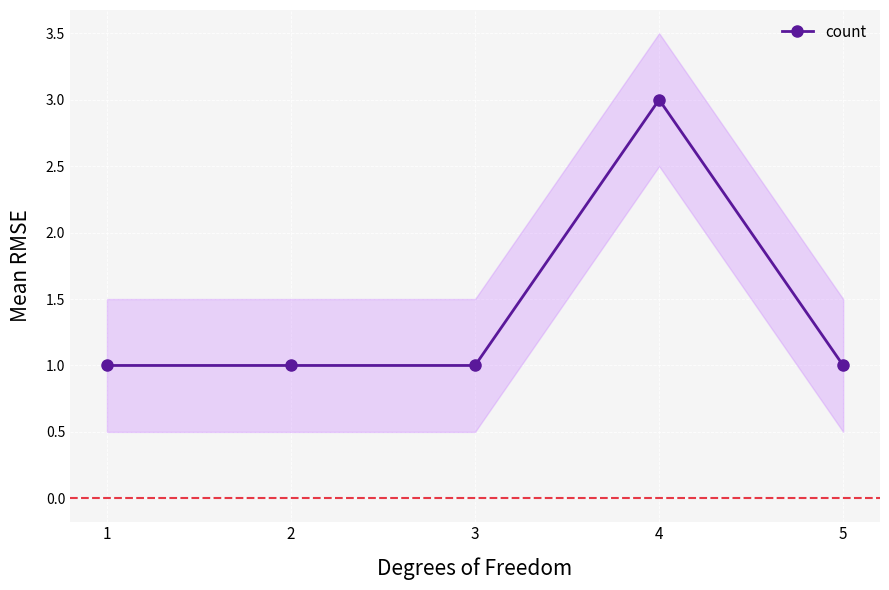

List the labels in order of value, smallest first.

1, 2, 3, 5, 4